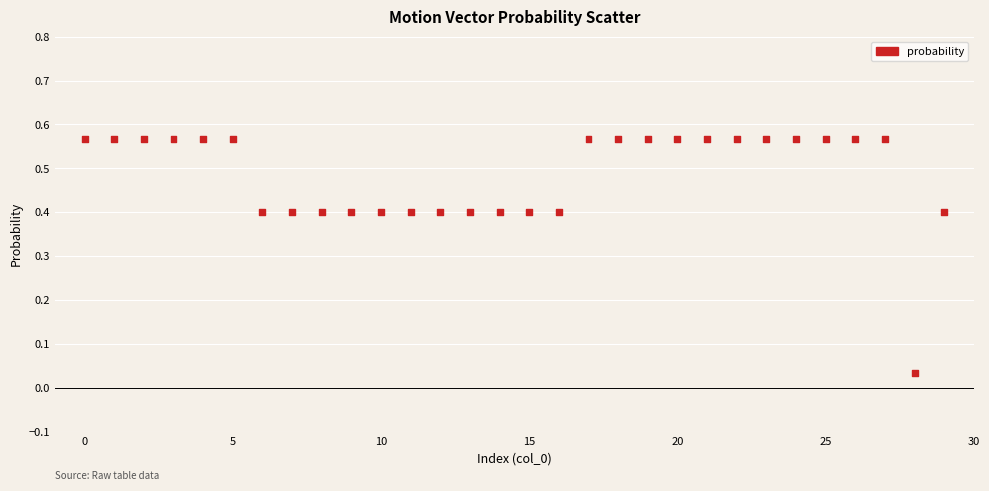

What is the range of Y values (max minus min)?

0.5